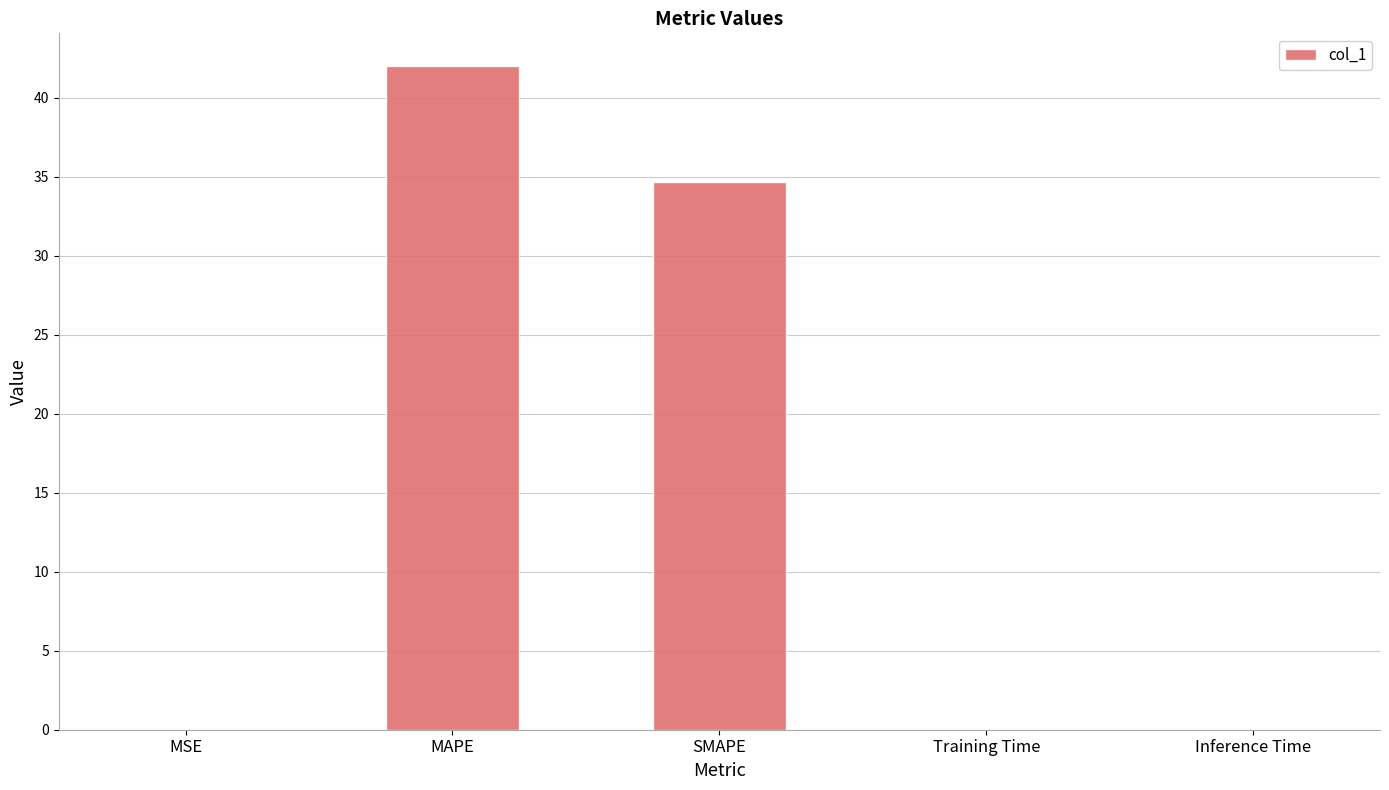

What is the change in value from SMAPE to Training Time?

-34.7